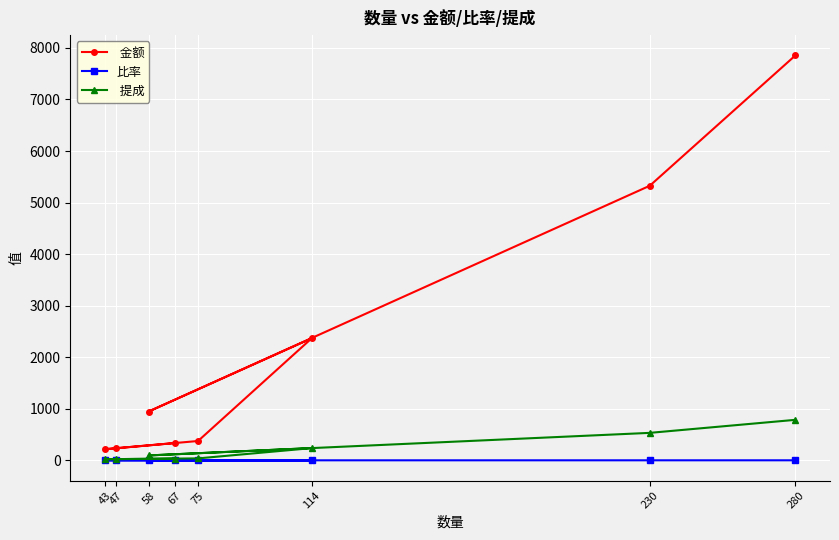

Does the chart display data point markers on the line(s)?

Yes